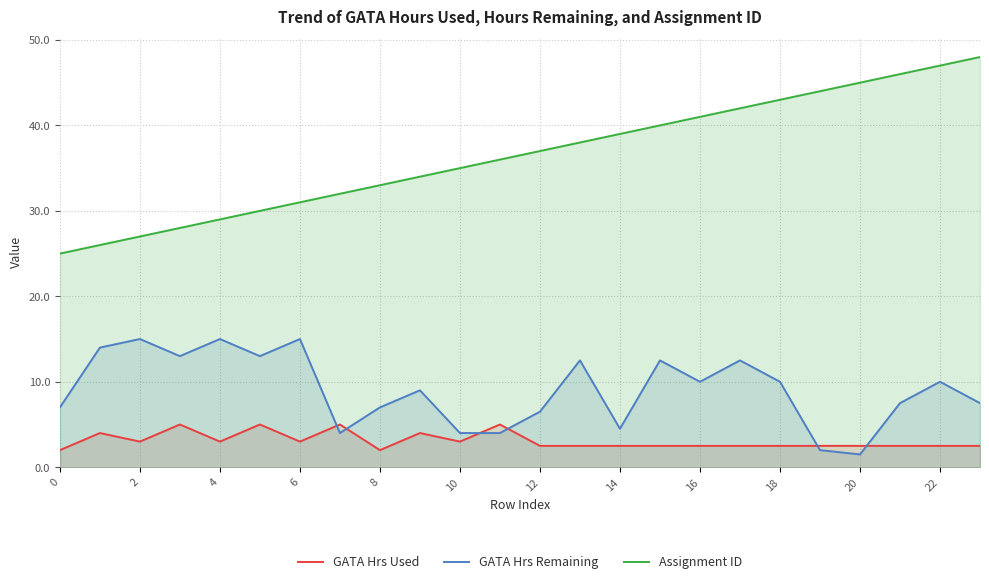

The value of Assignment ID at 22 is 65.5. True or false?

False